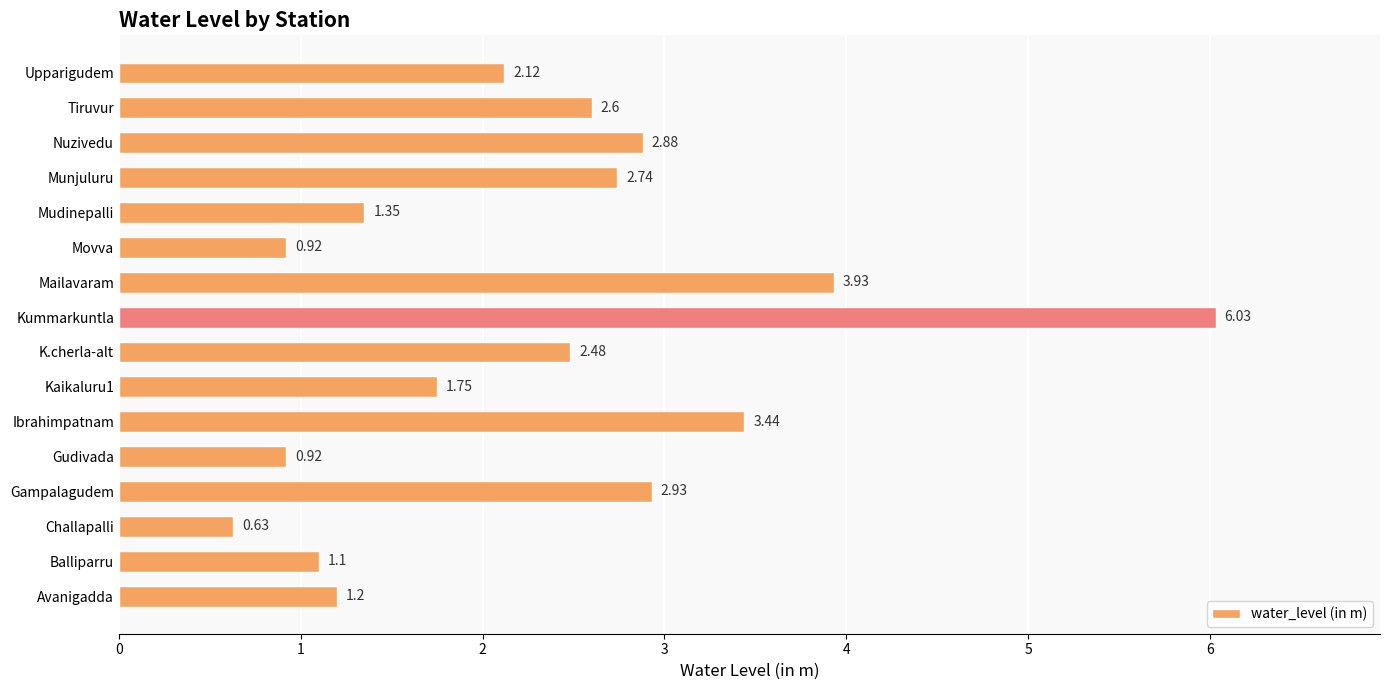

What is the difference between the maximum and second lowest values?

5.1